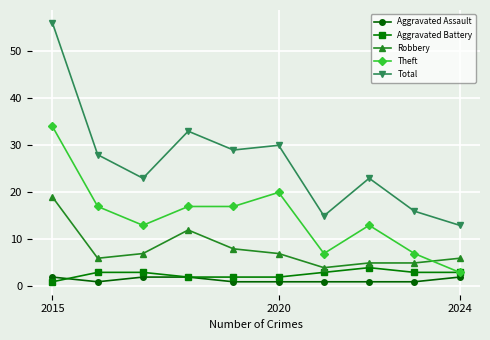

Which series has the largest total across all categories?

Total